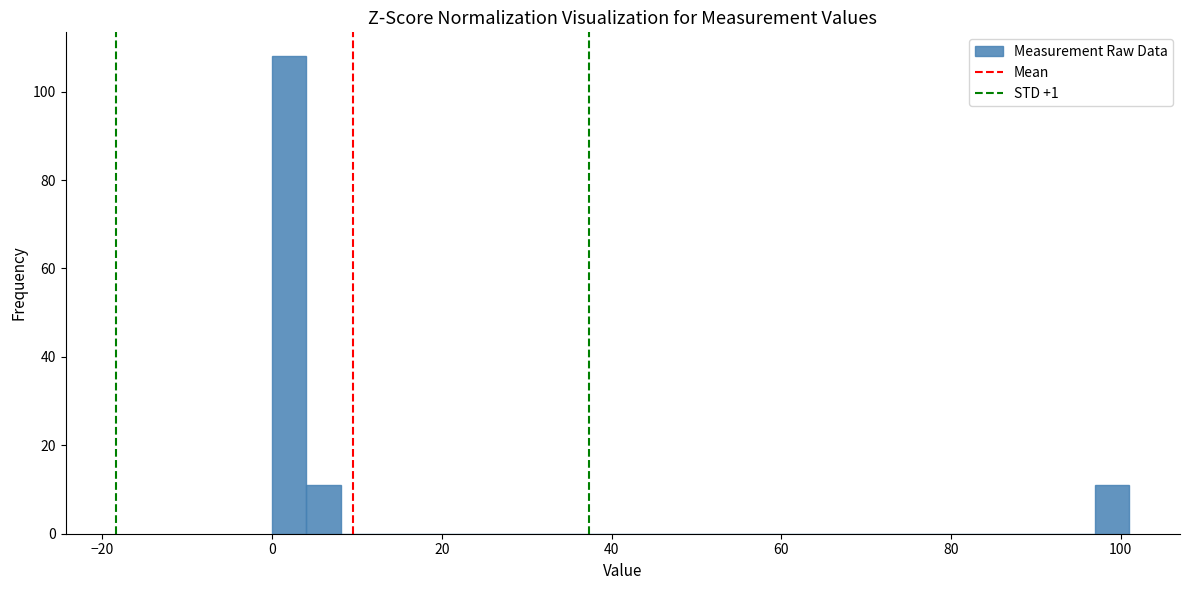

Read against the x-axis, roughly where is the centre of the tallest bar?

2